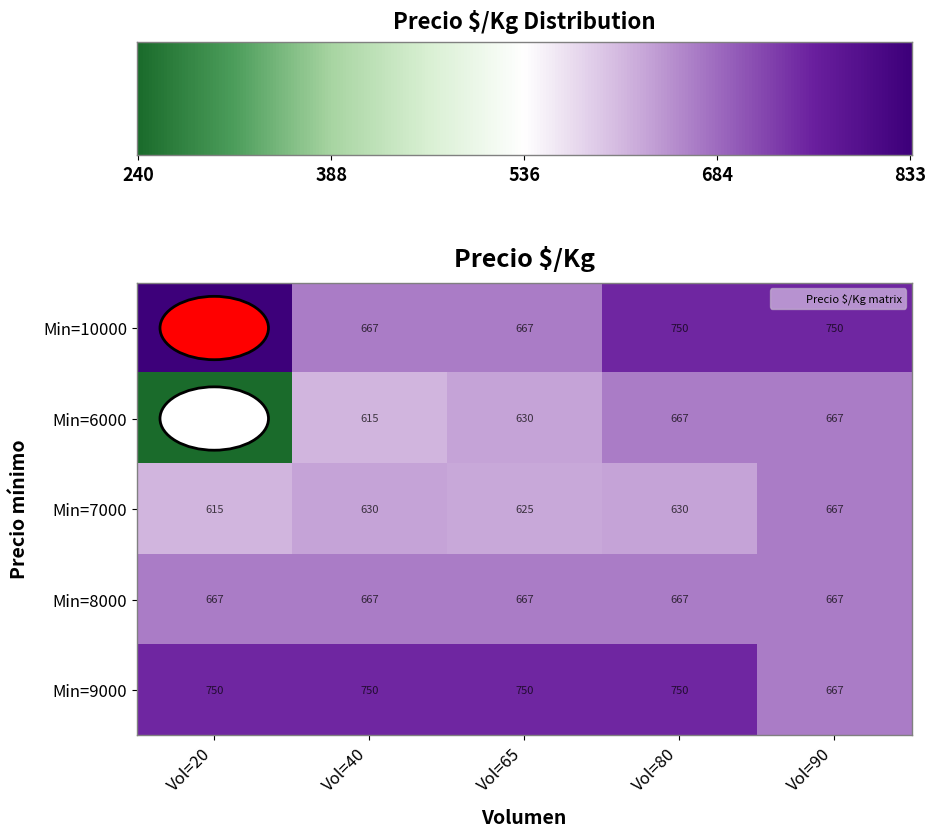

What is the total value across all series at Vol=90?

3418